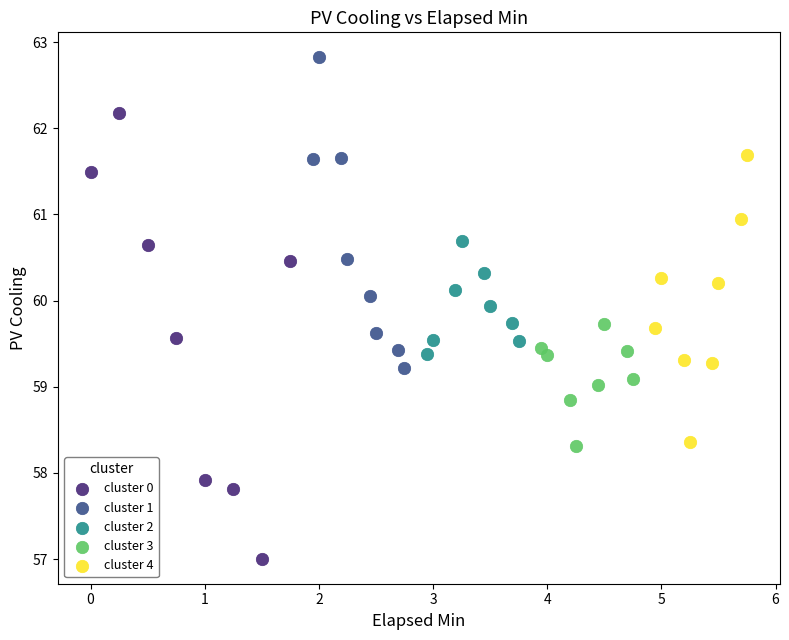

Which series has the widest spread of Y values?

cluster 0